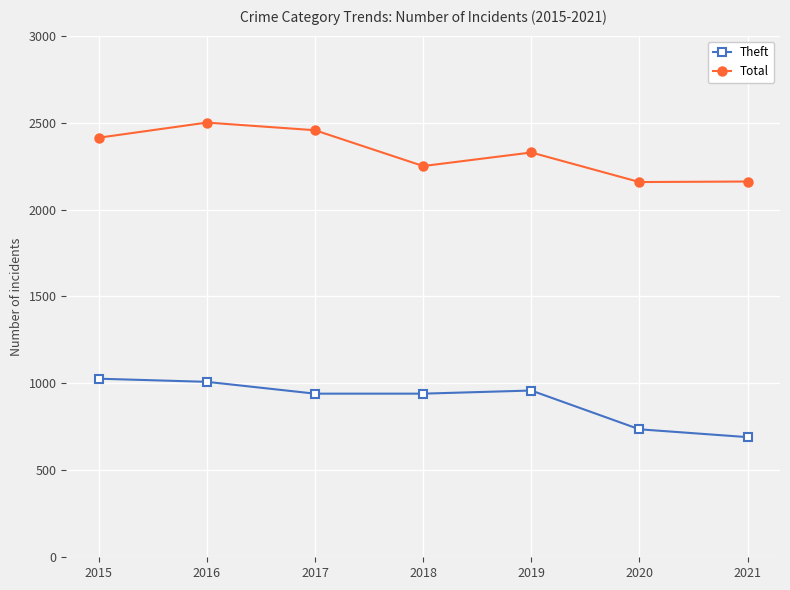

Rank the series by their average value, from lowest to highest.

Theft, Total